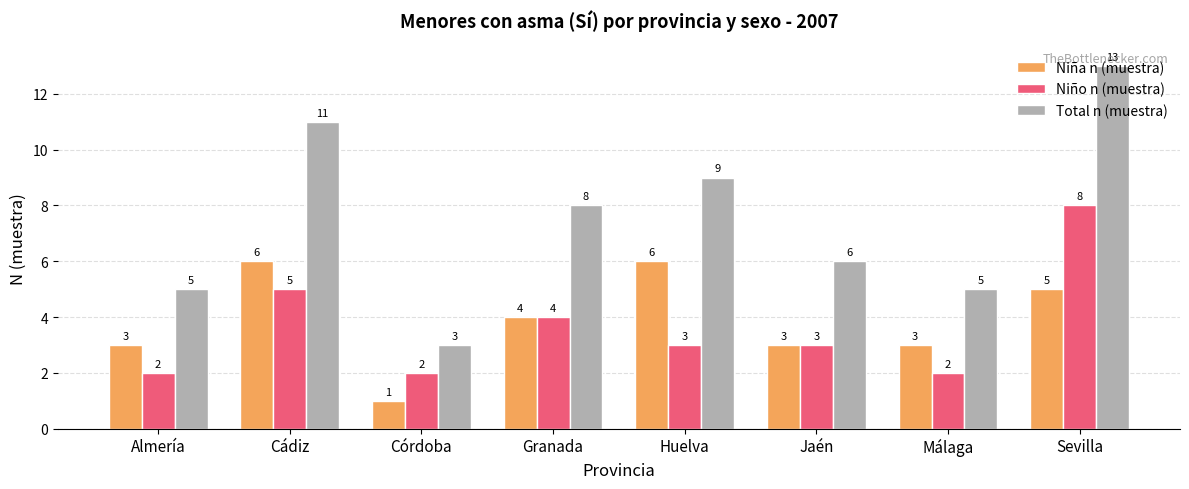

True or false: Total n (muestra) has a value of 13 at Sevilla.

True